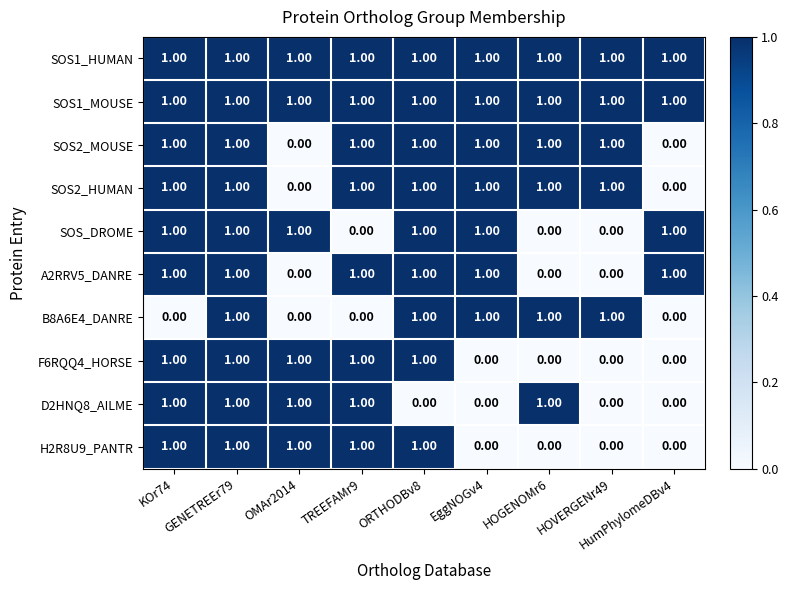

How many series are shown in this chart?

10